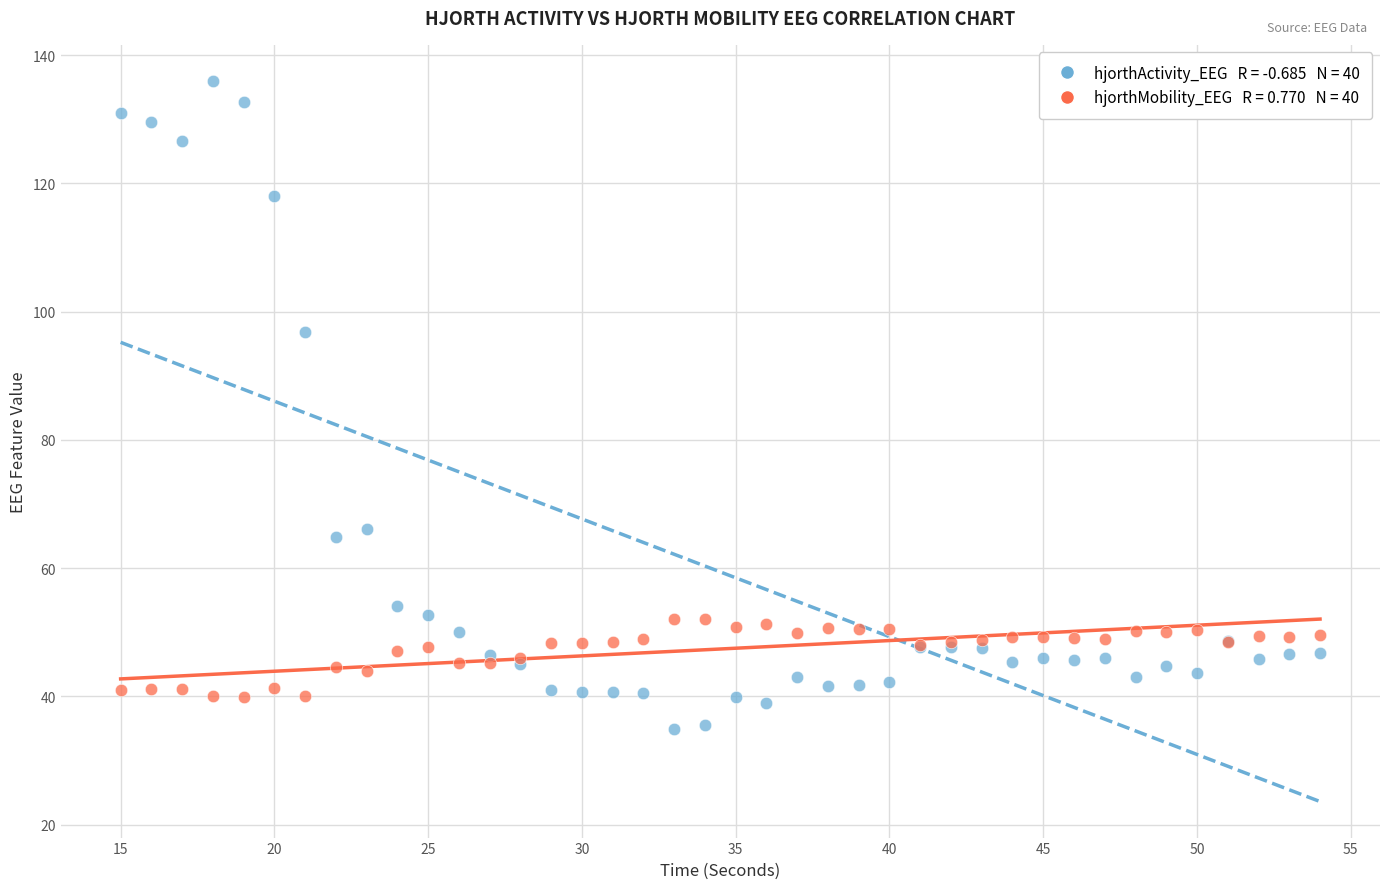

Across all series, what Y value is closest to 85?

96.8